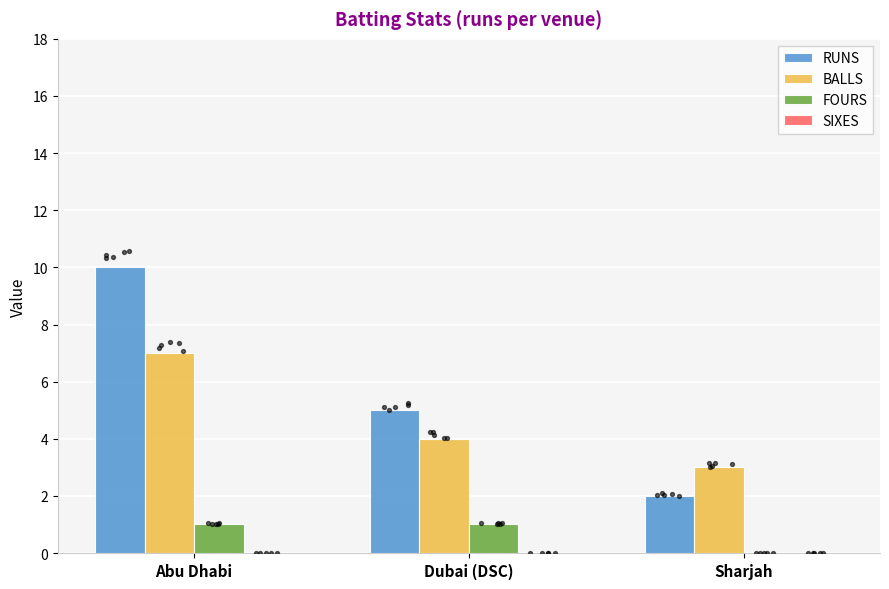

At how many categories does at least one series exceed 2?

3